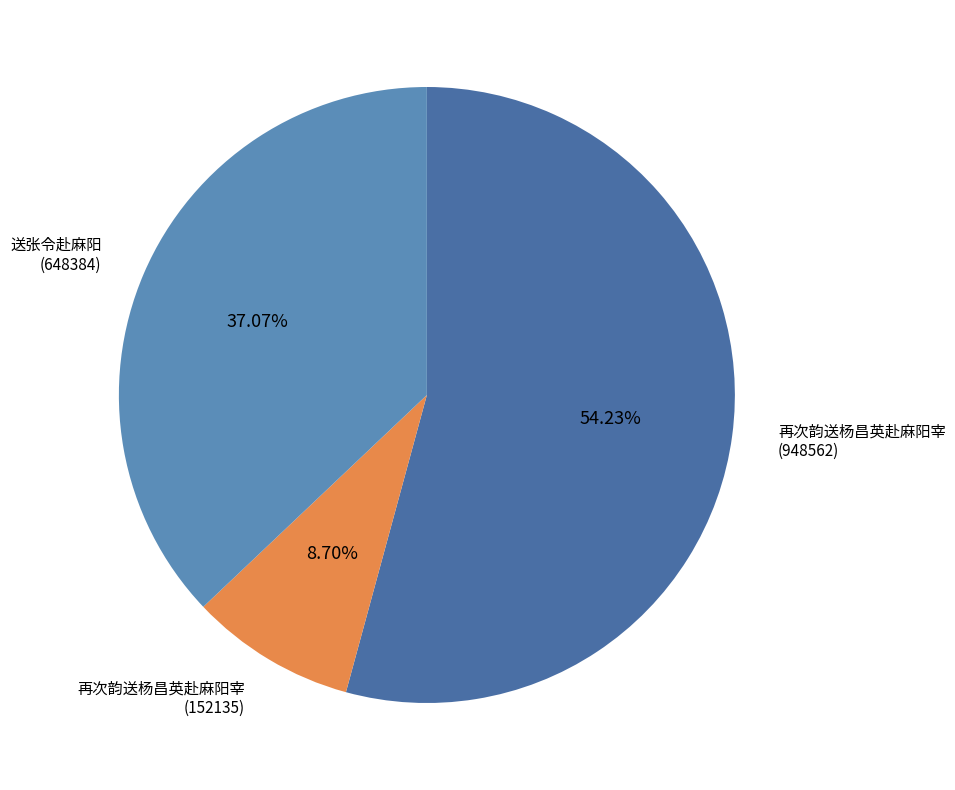

To the nearest percent, what portion does 送张令赴麻阳 (648384) represent?

37%